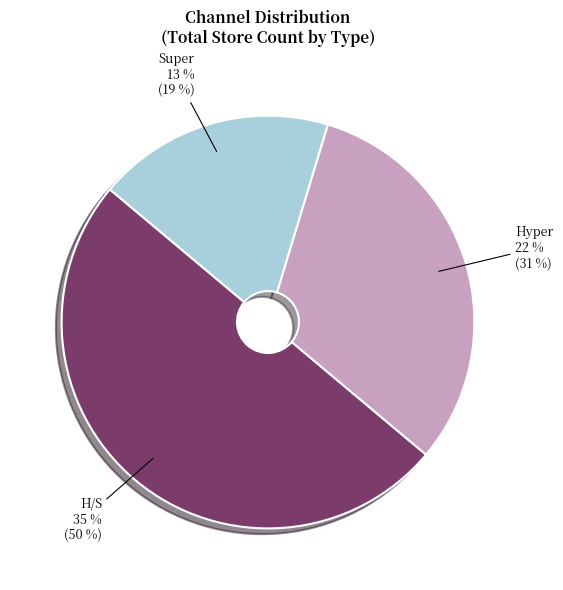

Does NET CCMG Hyper represent more than half of the total?

No